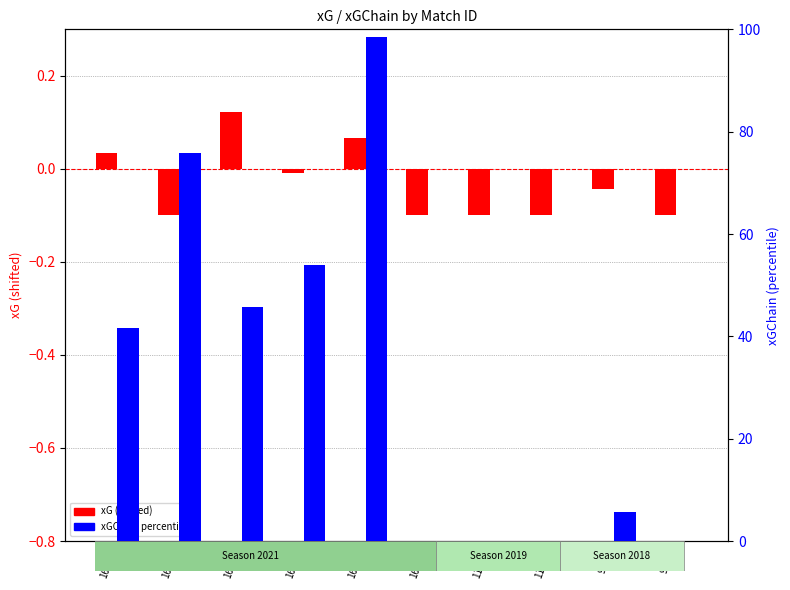

Which has a higher value, 16414 or 16614?

16414